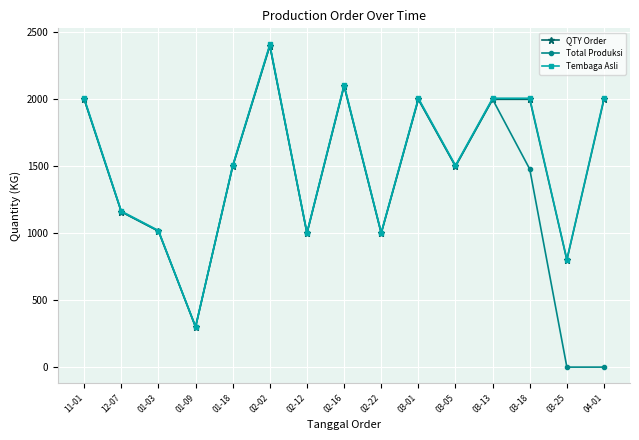

The value of Tembaga Asli at 03-05 is 2417.3. True or false?

False